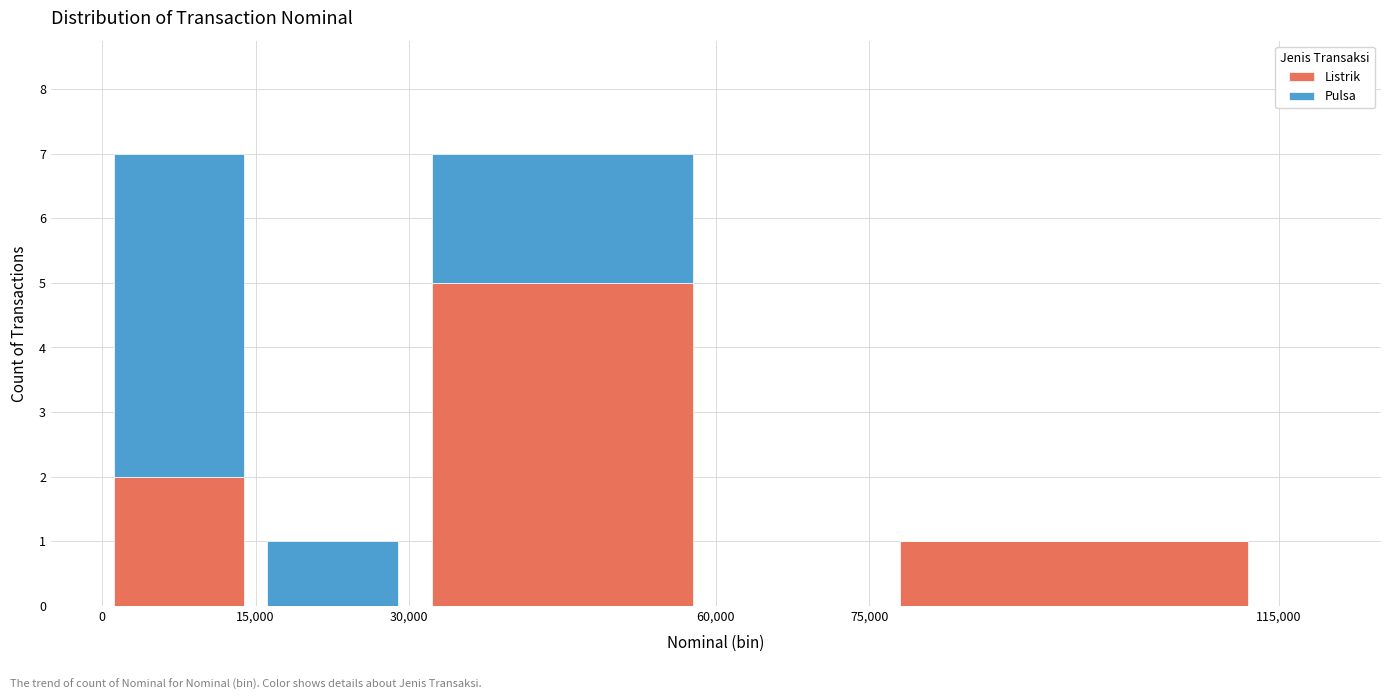

What is the total height of the stacked bar covering 30,000 to 60,000 on the x-axis? The values are not printed on the chart, so give them approximately, as read against the axis.

7